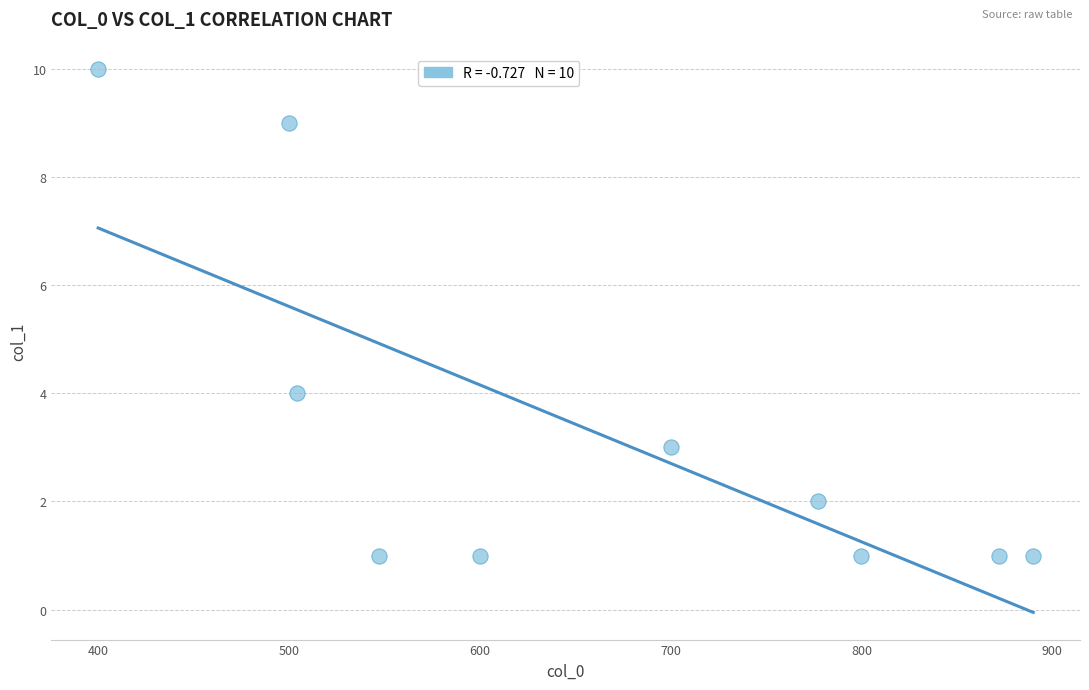

What is the range of X values (max minus min)?

490